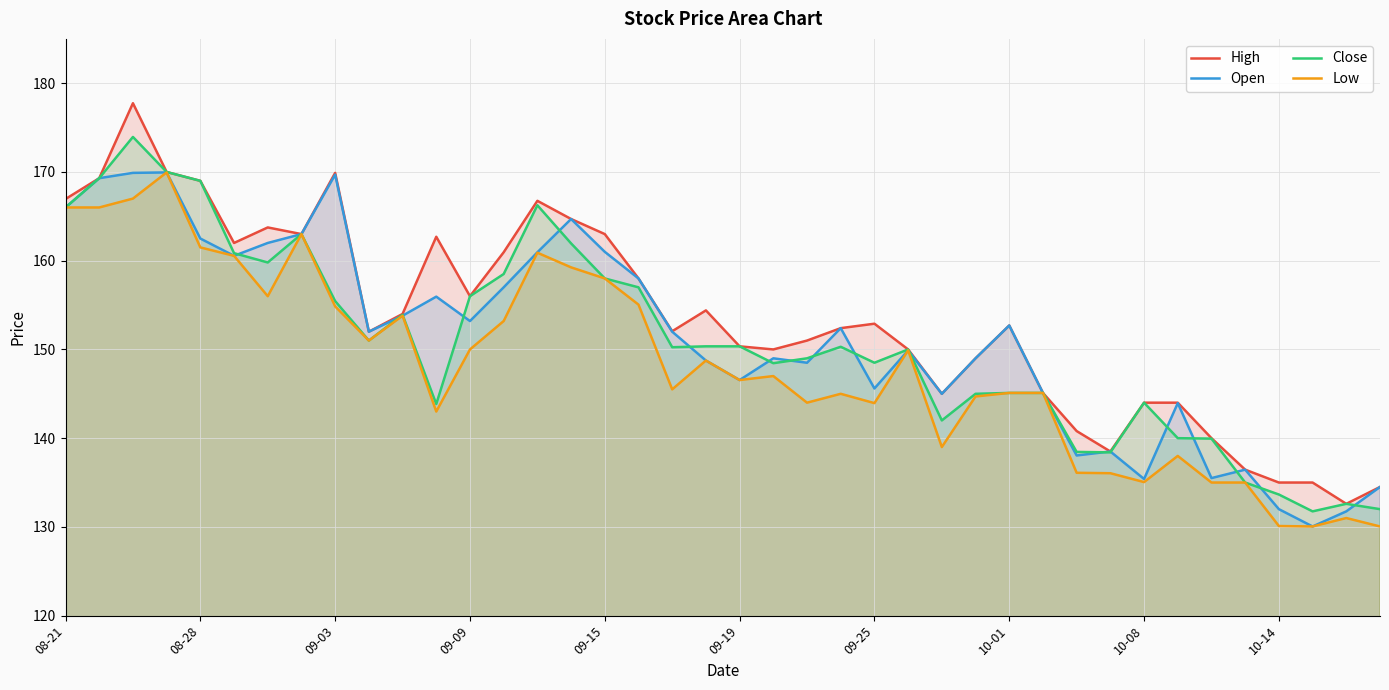

What is the difference between the highest and lowest values at 09-09?

6.0